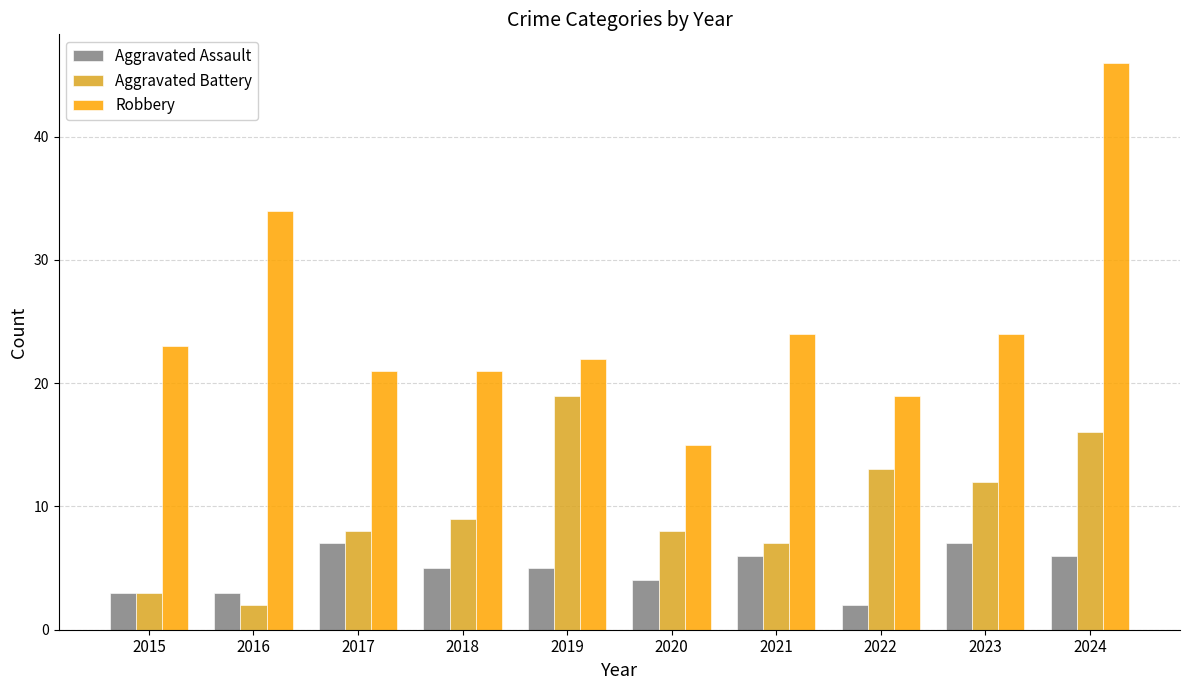

Reading left to right, extract all data points from this chart.

Aggravated Assault: 2015=3	2016=3	2017=7	2018=5	2019=5	2020=4	2021=6	2022=2	2023=7	2024=6
Aggravated Battery: 2015=3	2016=2	2017=8	2018=9	2019=19	2020=8	2021=7	2022=13	2023=12	2024=16
Robbery: 2015=23	2016=34	2017=21	2018=21	2019=22	2020=15	2021=24	2022=19	2023=24	2024=46